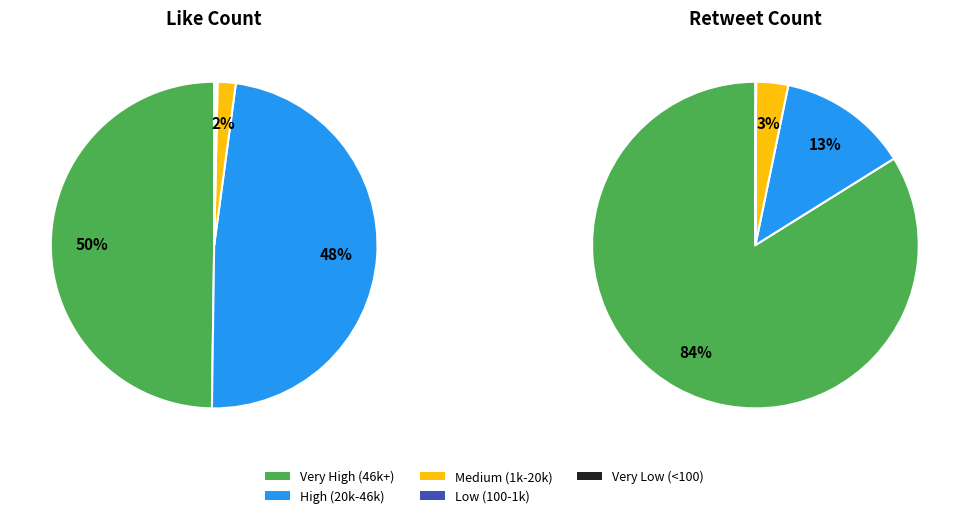

Is it true that 2021-04-01 is 1% of the pie?

False